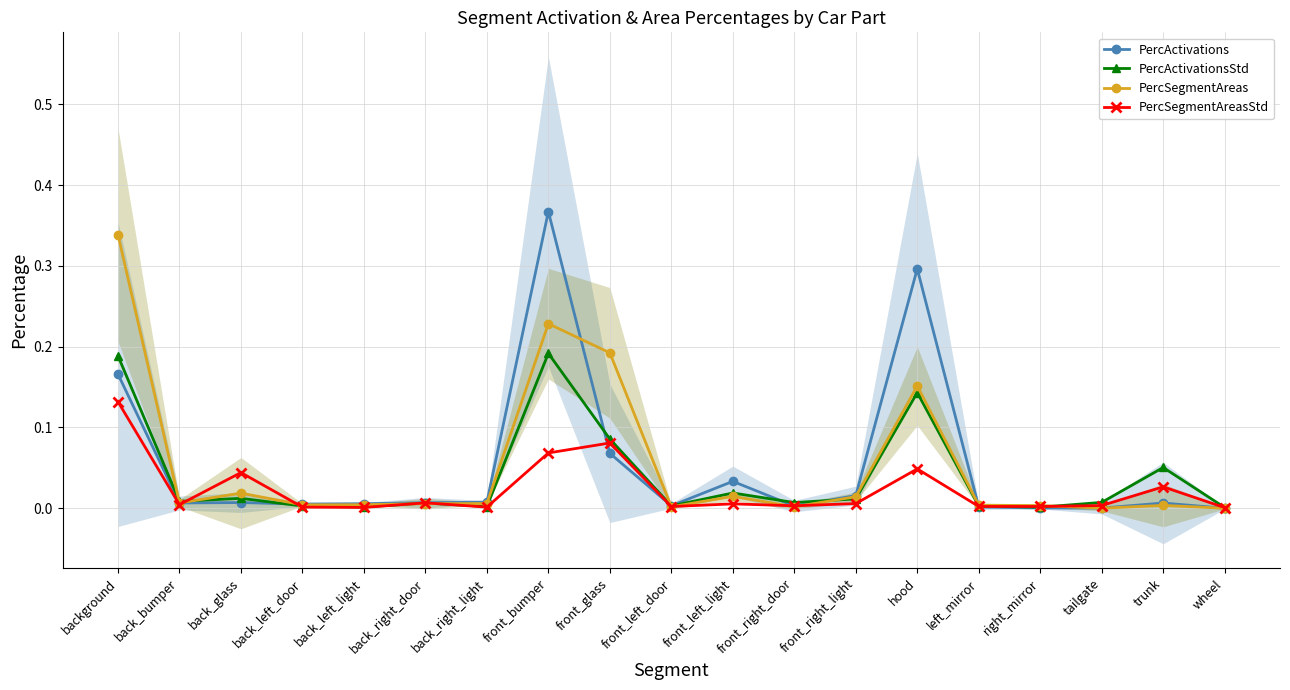

In PercActivations, how many points are higher than both neighbors (excluding endpoints)?

5